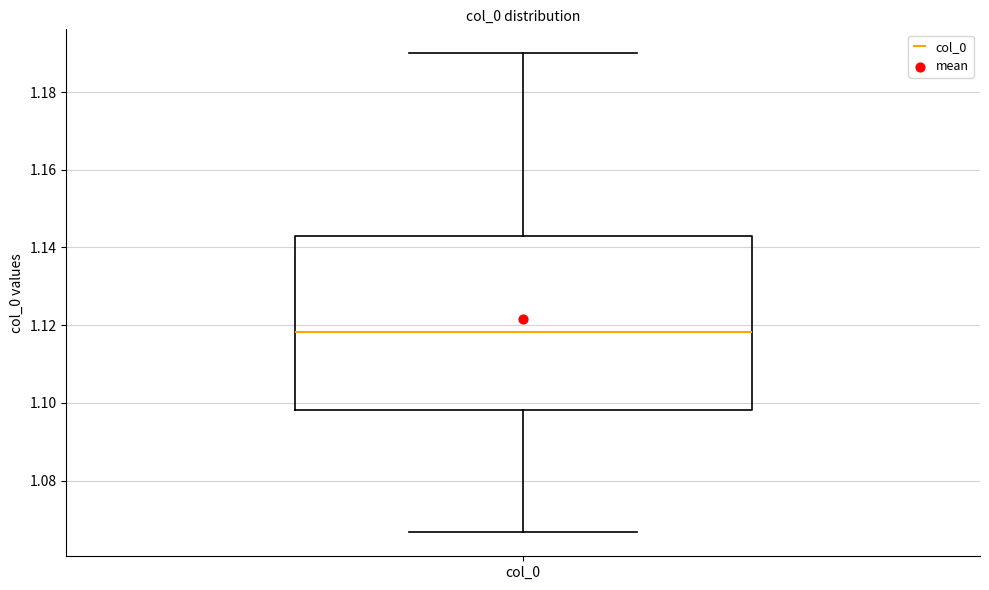

Read this box plot against the y-axis: the position of the median line, the range covered by the box, and the ends of both whiskers. The values are not printed on the chart, so give them approximately, as read against the axis.

median 1.118, box 1.098 to 1.142, whiskers 1.066 to 1.190